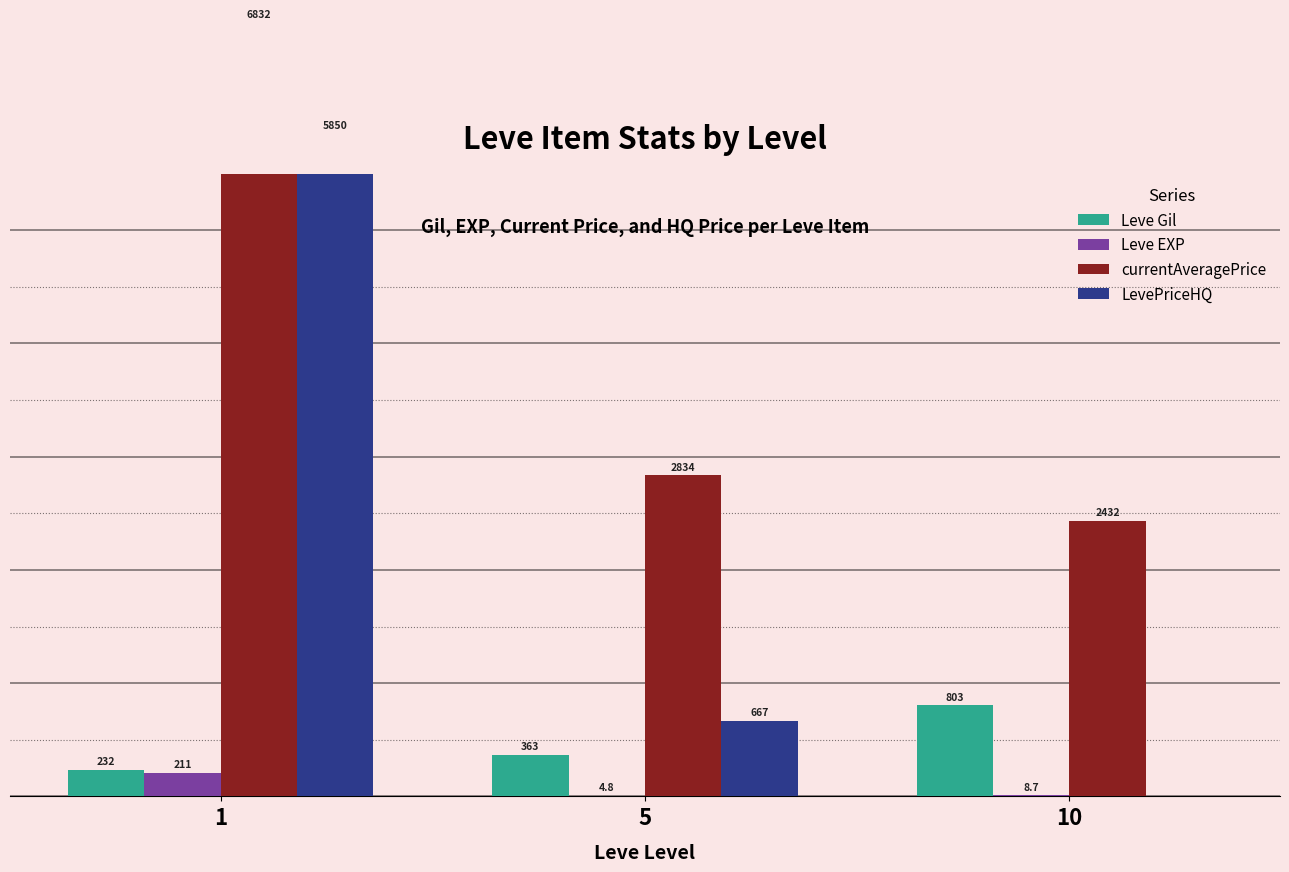

Which label corresponds to the largest value in the chart?

1